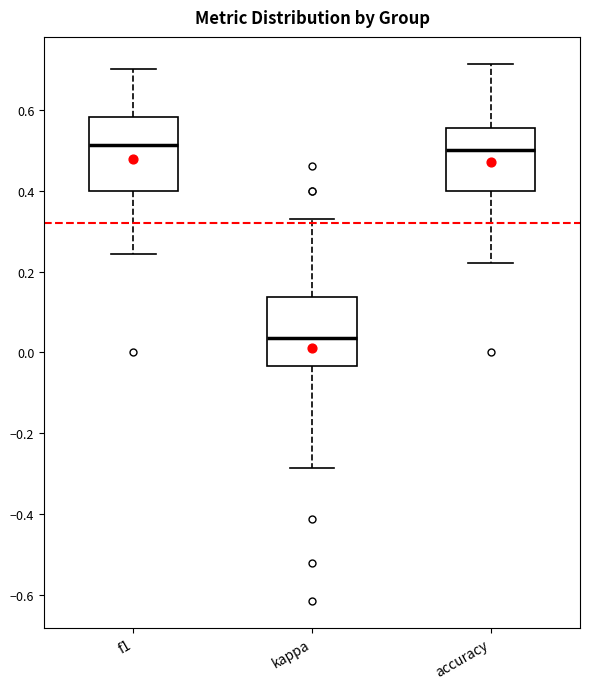

Where is the upper edge of the box for kappa on the y-axis? The values are not printed on the chart, so give them approximately, as read against the axis.

0.14